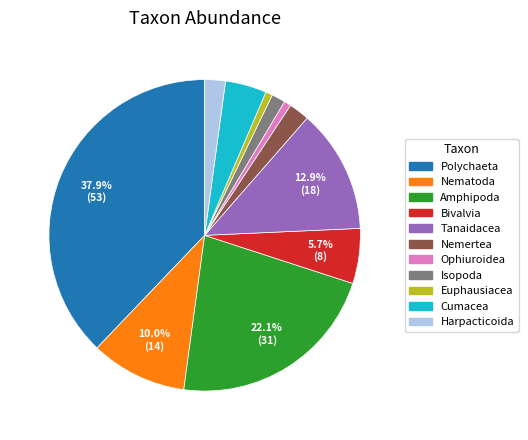

Does Euphausiacea account for over 50% of the chart?

No